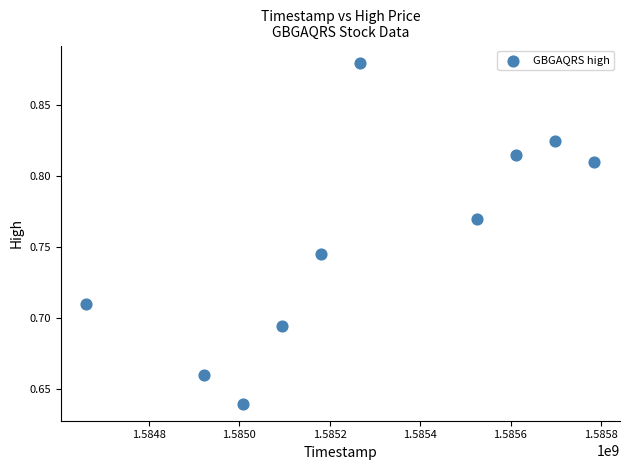

What is the average X value?

1585275840.0